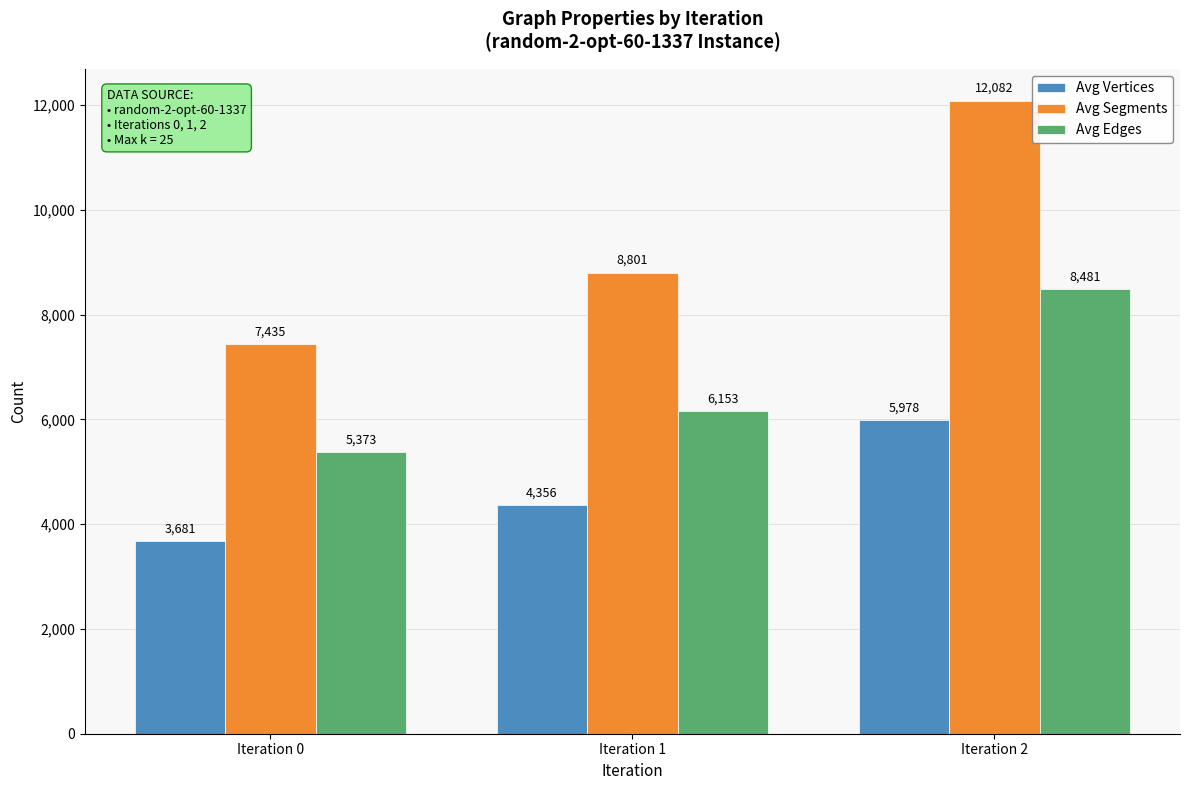

How many groups of bars are there?

3